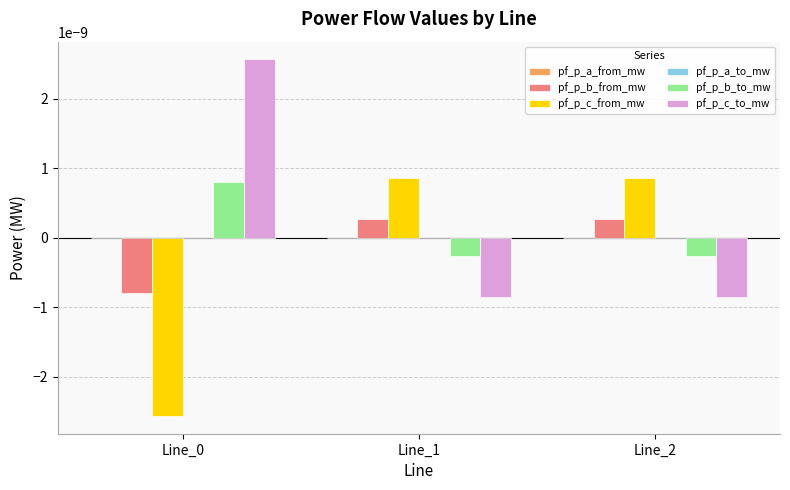

True or false: pf_p_b_to_mw has a value of -0.0 at Line_1.

True